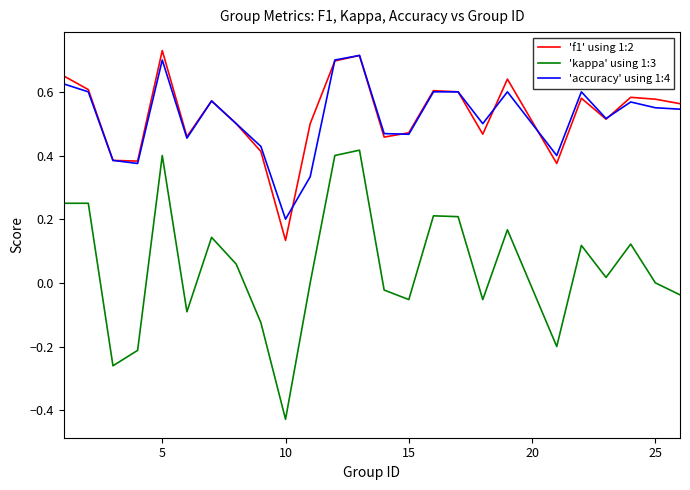

Does the chart display data point markers on the line(s)?

No